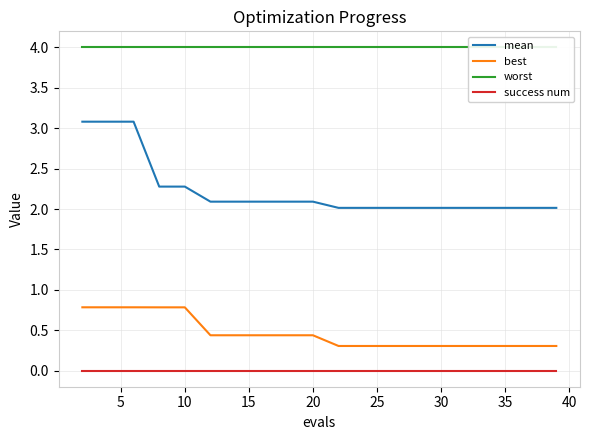

At how many categories does at least one series exceed 0?

20